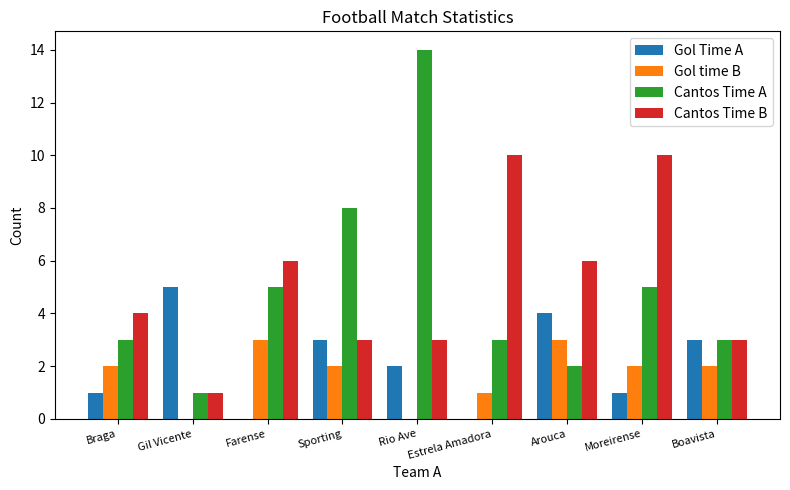

What is the total value across all series at Braga?

10